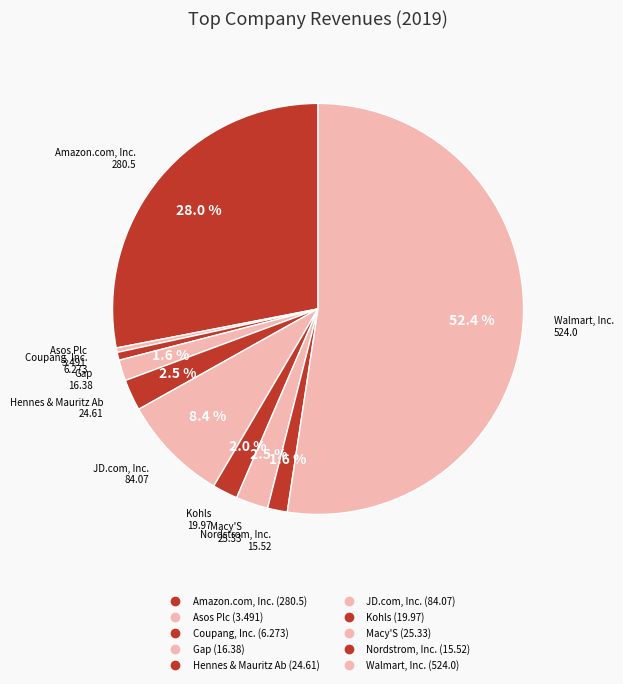

What is the ratio of the value at Kohls to the value at Asos Plc?

5.7